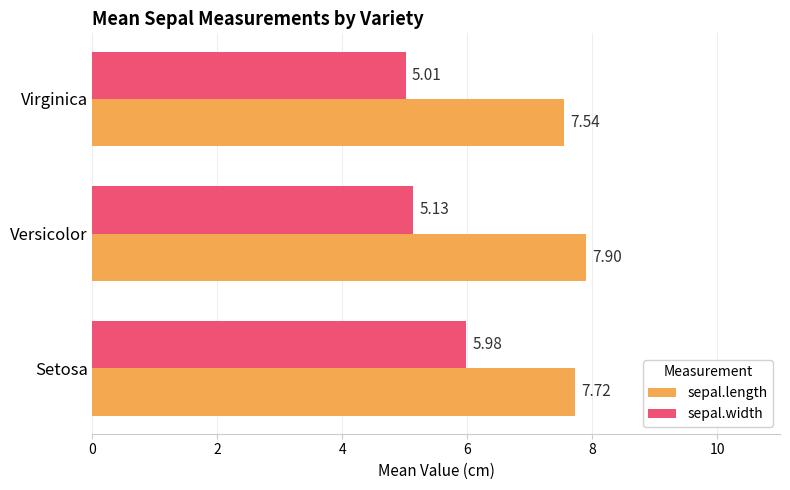

What is the sum of all sepal.width values?

16.1